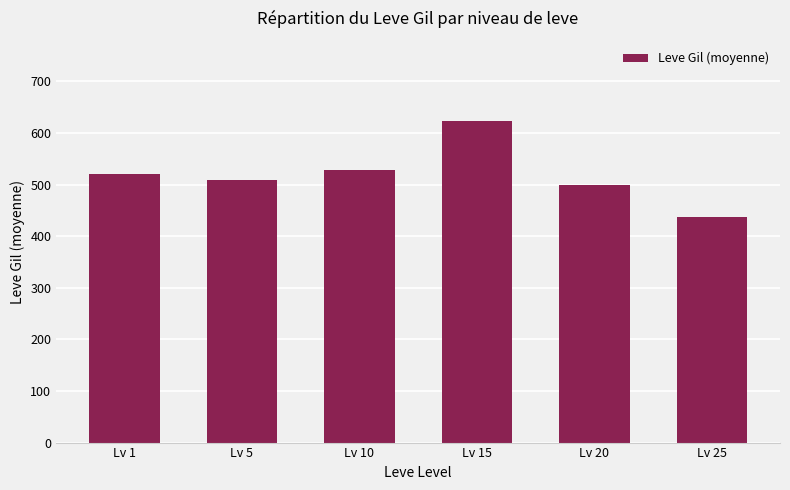

The chart shows a value of 528 at Lv 10. True or false?

True